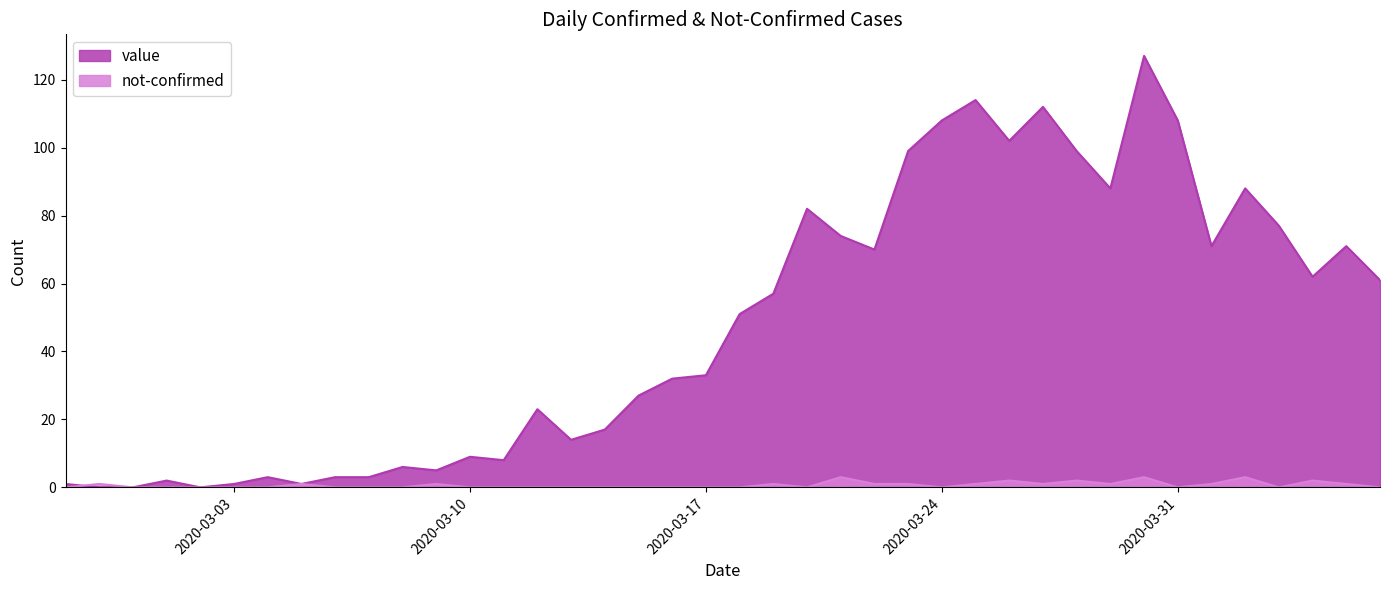

What is the label of the 6th point from the left?

2020-03-03